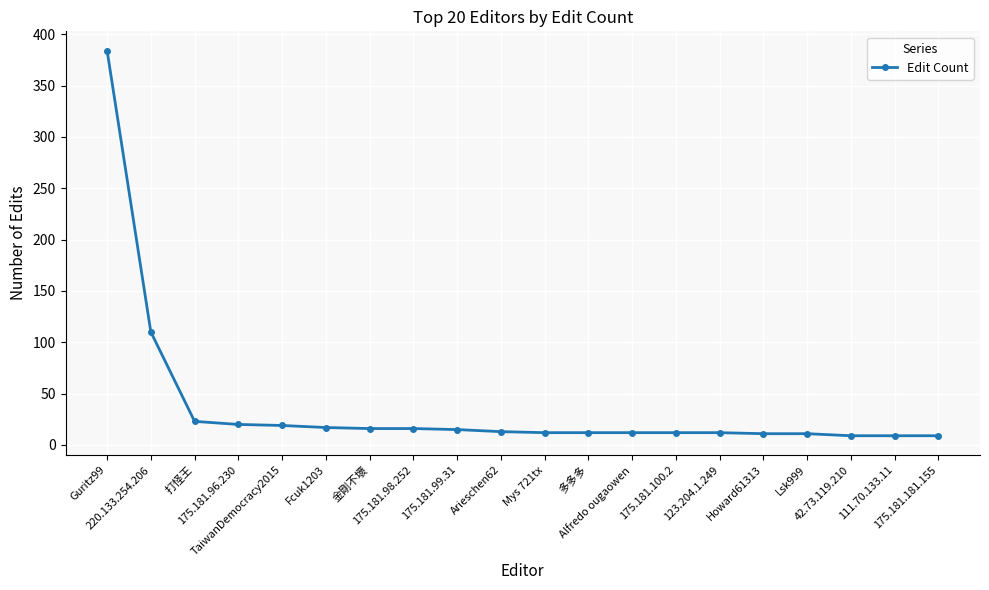

What is the ratio of the value at 175.181.100.2 to the value at Arieschen62?

0.9